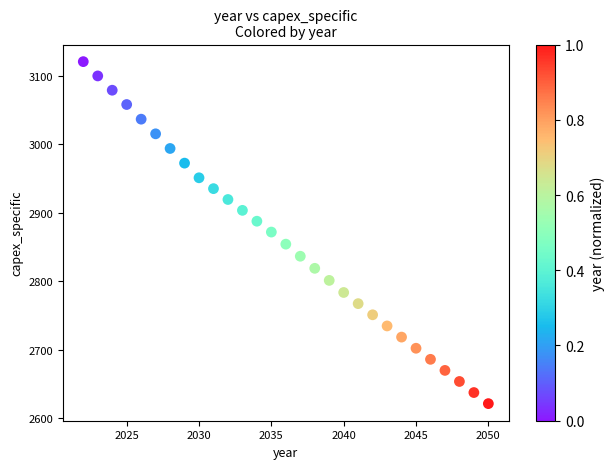

What is the range of X values (max minus min)?

28.0